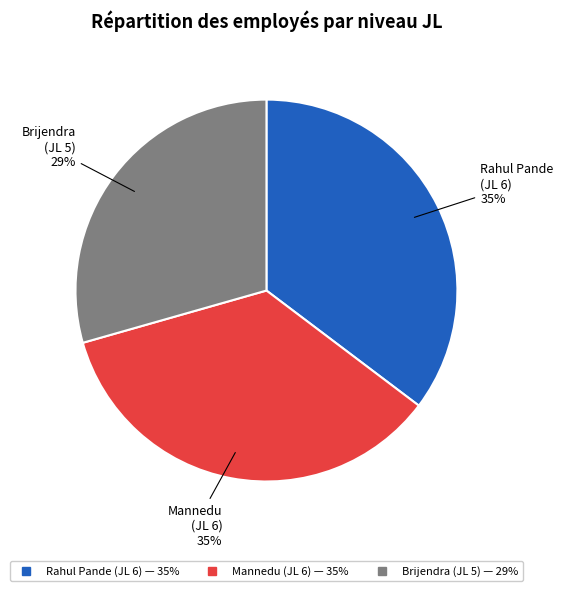

Is there any slice that represents more than half of the pie?

No